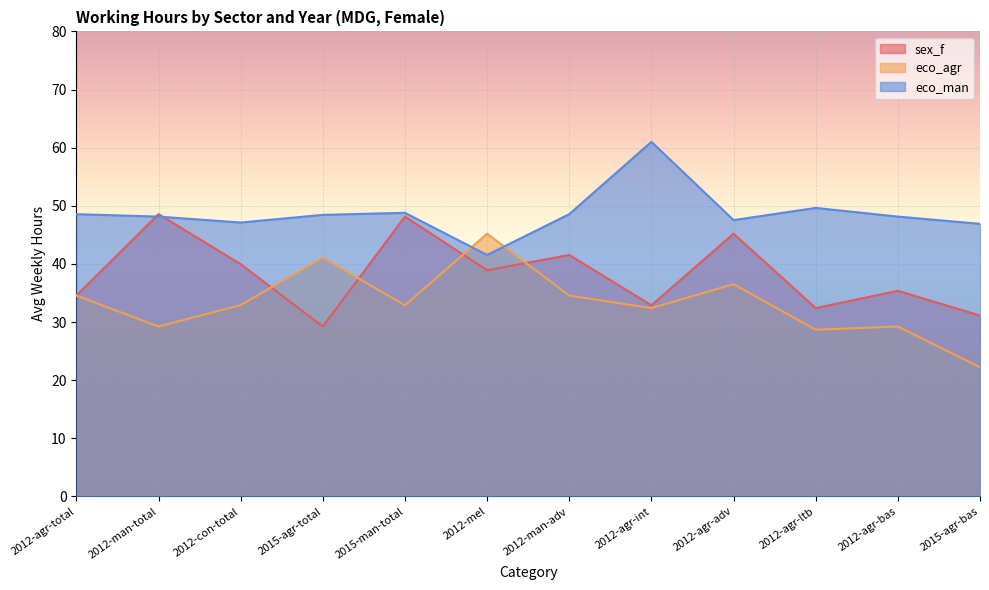

How many interior local valleys does the sex_f series have?

4